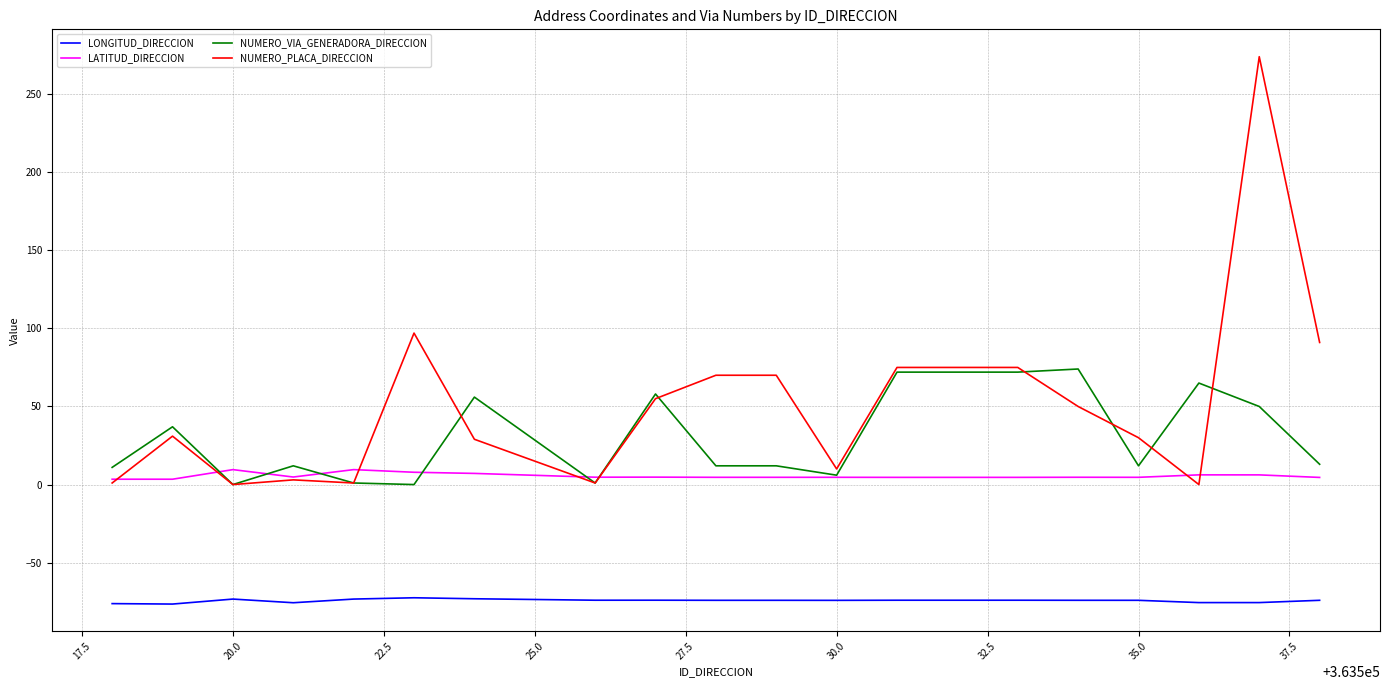

What is the maximum value for LATITUD_DIRECCION?

9.6